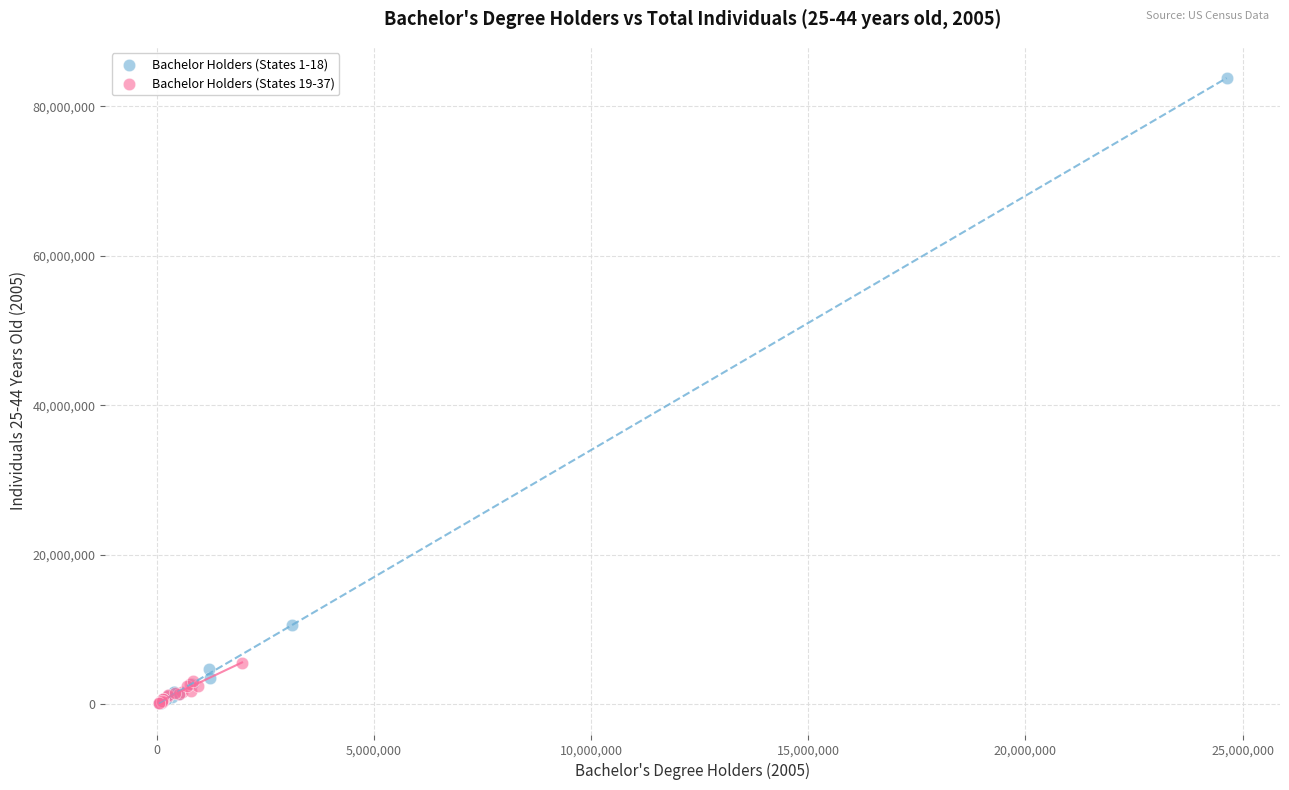

Which series has the largest Y range (max minus min)?

Bachelor Holders (States 1-18)